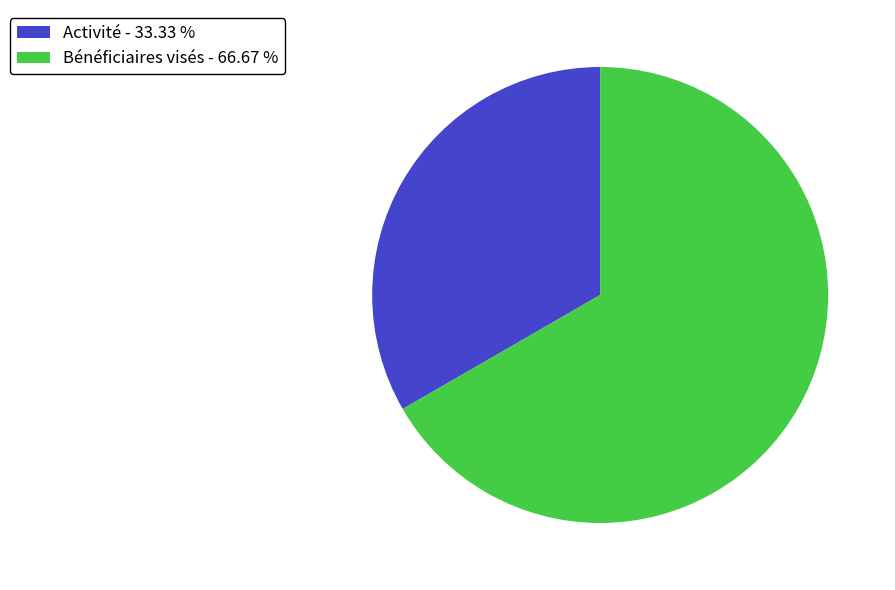

Is there a majority slice in this chart?

Yes